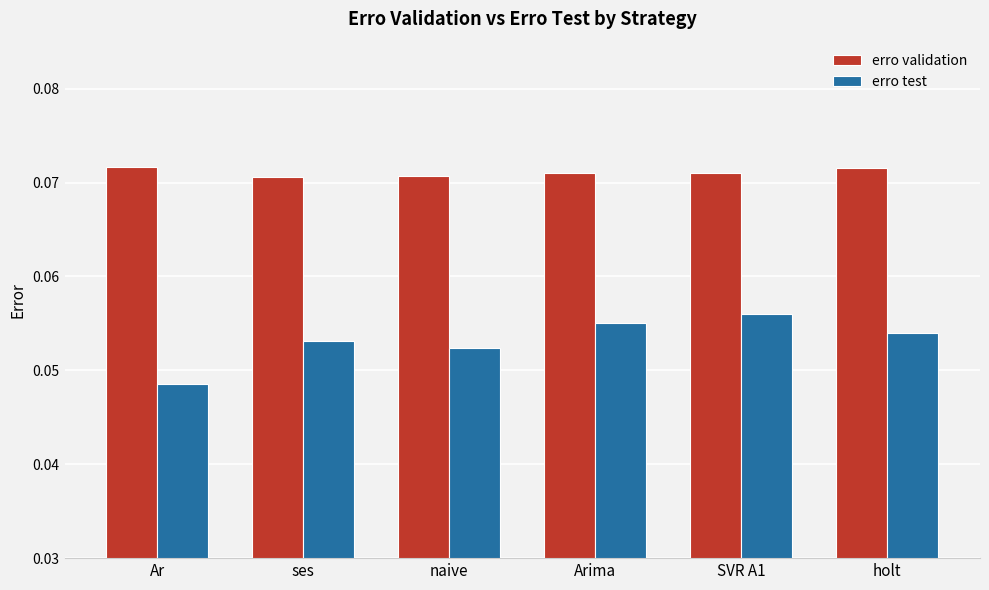

Which series has the widest spread of values?

erro test